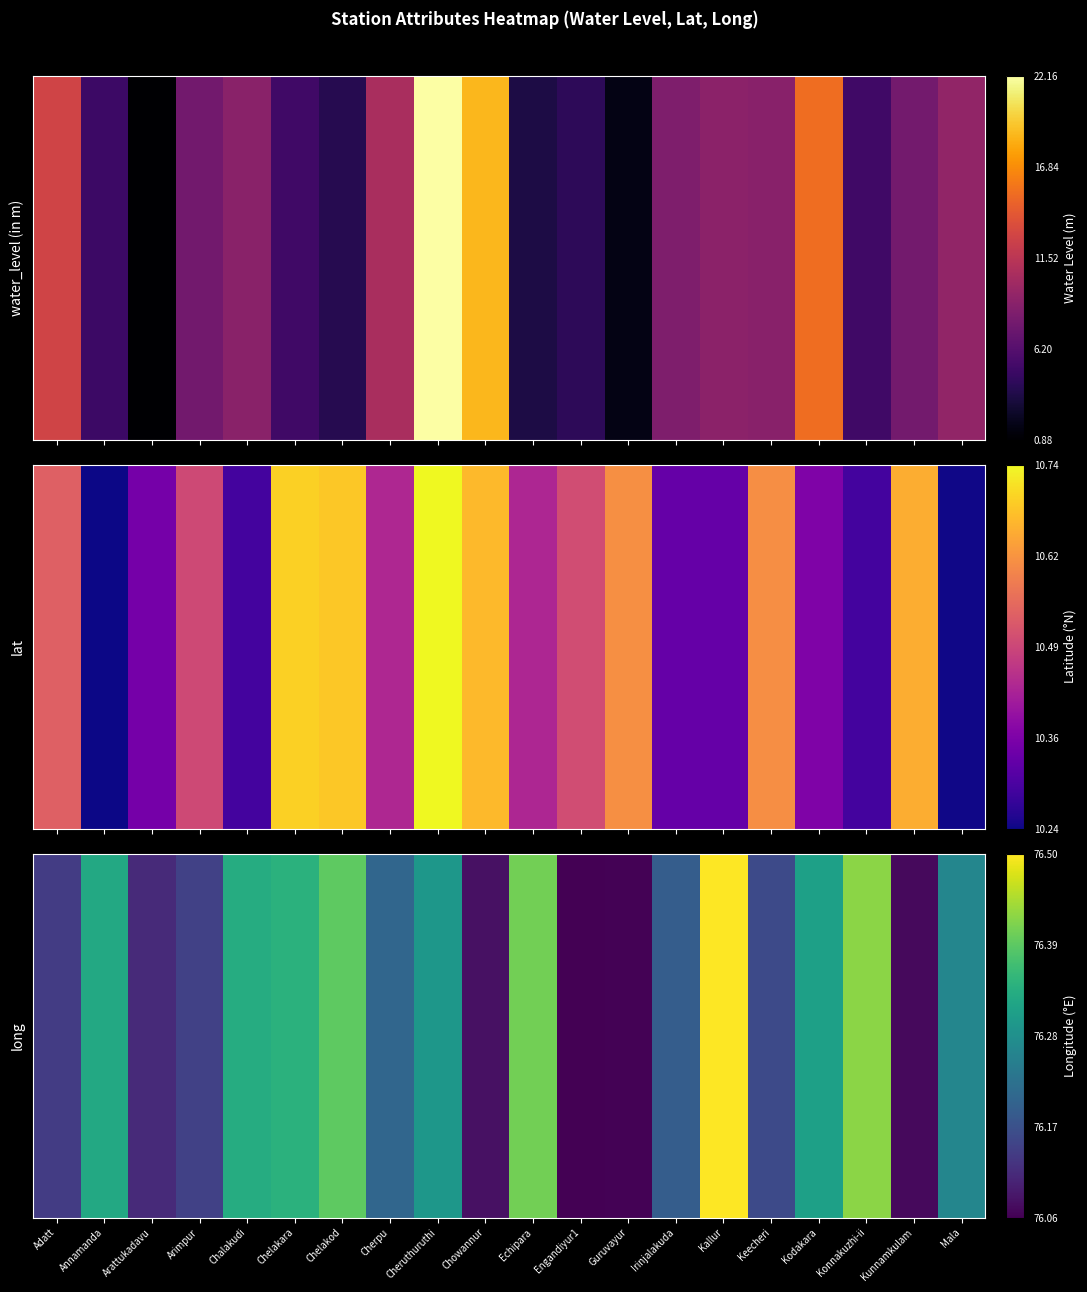

Reading left to right, list all the values displayed in this chart.

Adatt=0.2	Annamanda=0.6	Arattukadavu=0.1	Arimpur=0.2	Chalakudi=0.6	Chelakara=0.6	Chelakod=0.8	Cherpu=0.3	Cheruthuruthi=0.5	Chowannur=0.0	Echipara=0.8	Engandiyur1=0.0	Guruvayur=0.0	Irinjalakuda=0.3	Kallur=1.0	Keecheri=0.2	Kodakara=0.6	Konnakuzhi-ii=0.8	Kunnamkulam=0.0	Mala=0.5